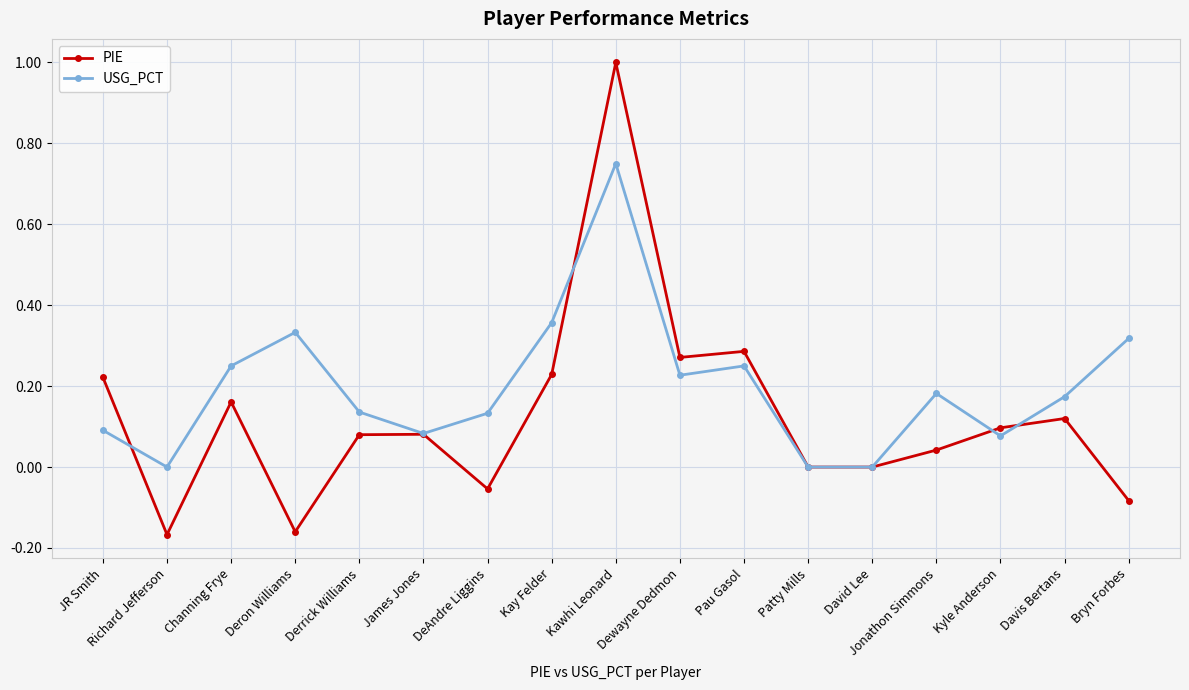

Where is the first local minimum for USG_PCT?

Richard Jefferson